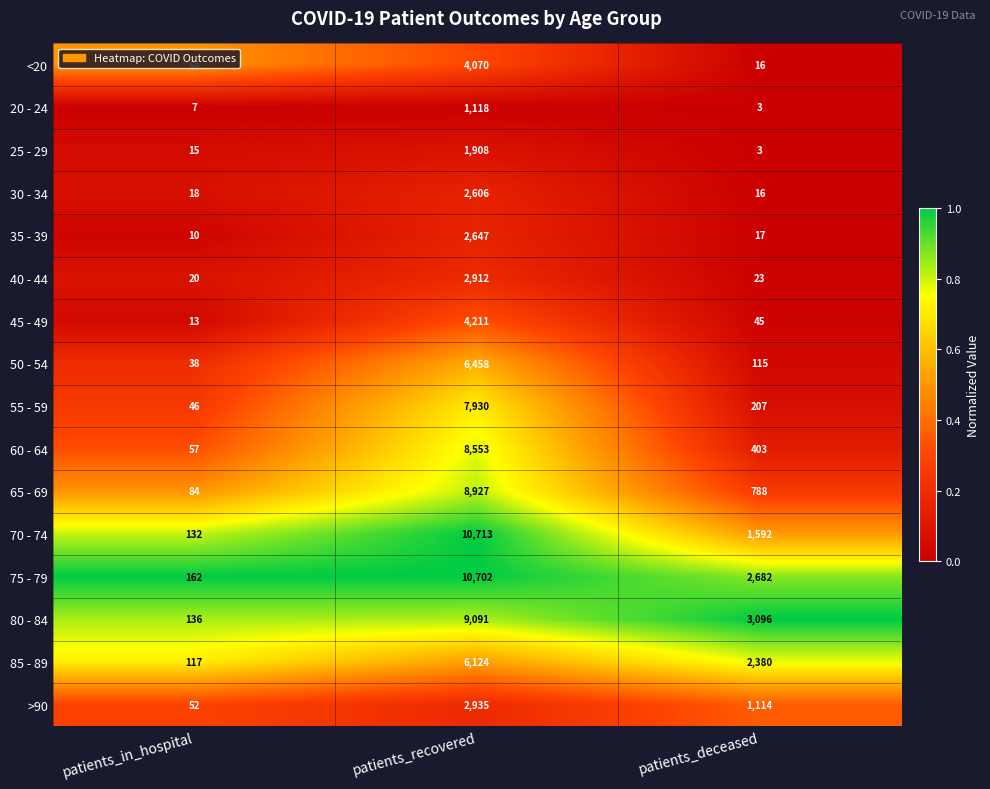

What is the total value across all series at patients_recovered?

90905